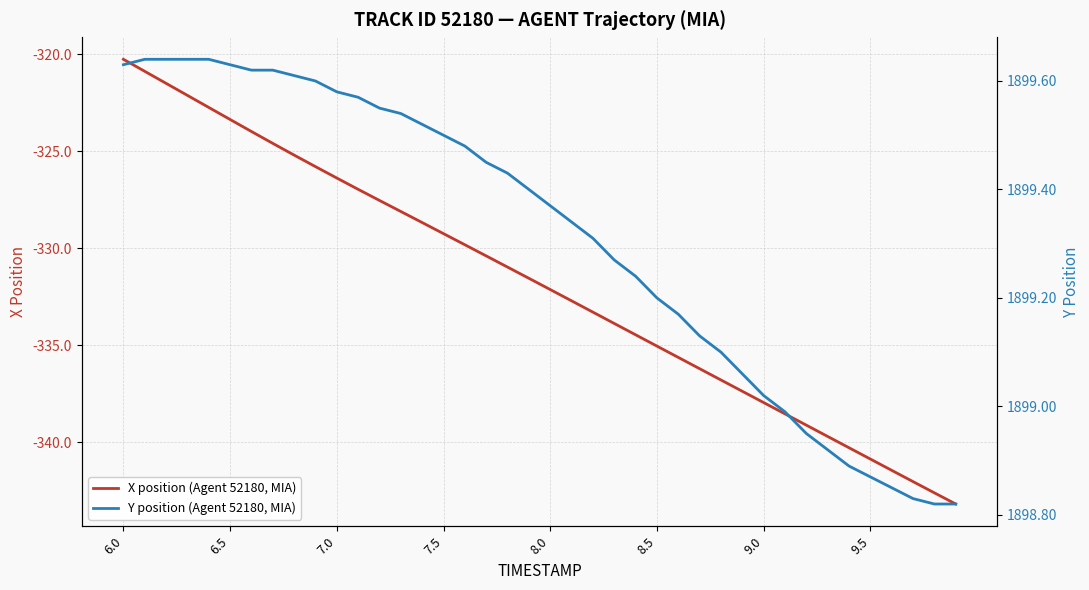

What is the minimum value for X position (Agent 52180, MIA)?

-343.2